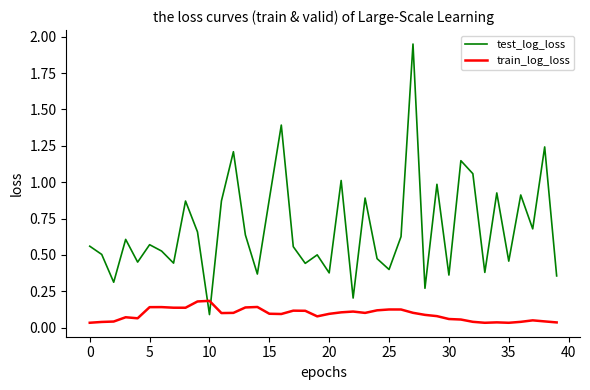

List the series in order of their overall mean, lowest first.

train_log_loss, test_log_loss